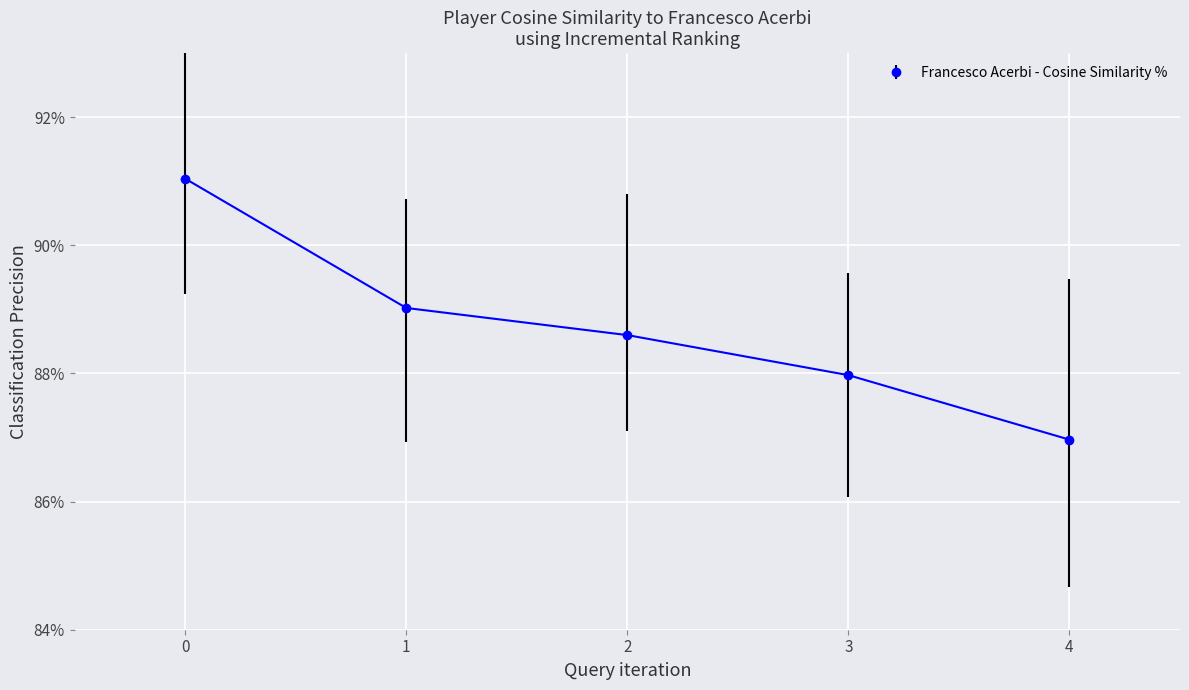

Between 2 and 4, which is larger?

2